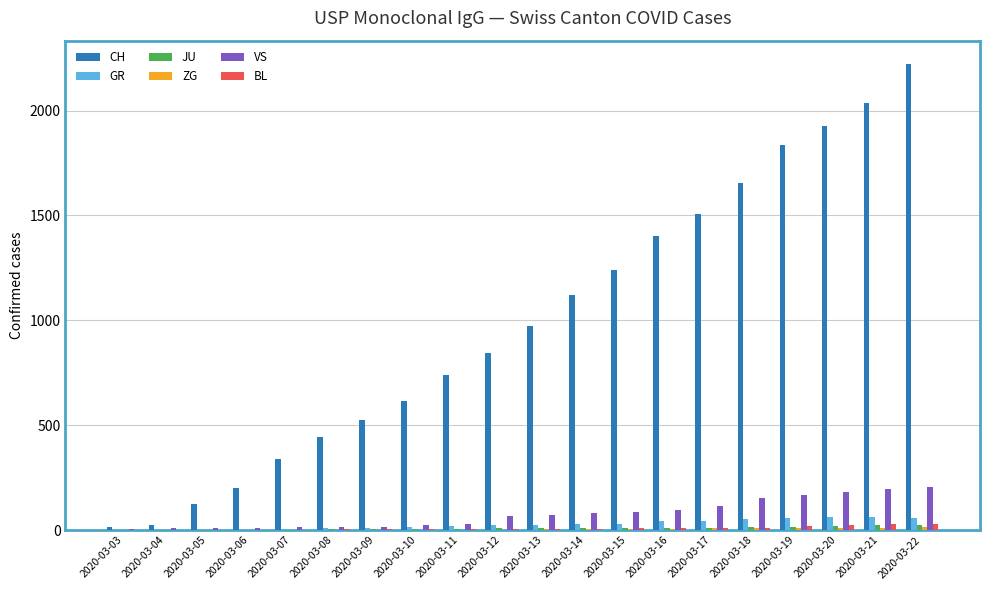

What is the sum of the BL values at 2020-03-18 and 2020-03-07?

13